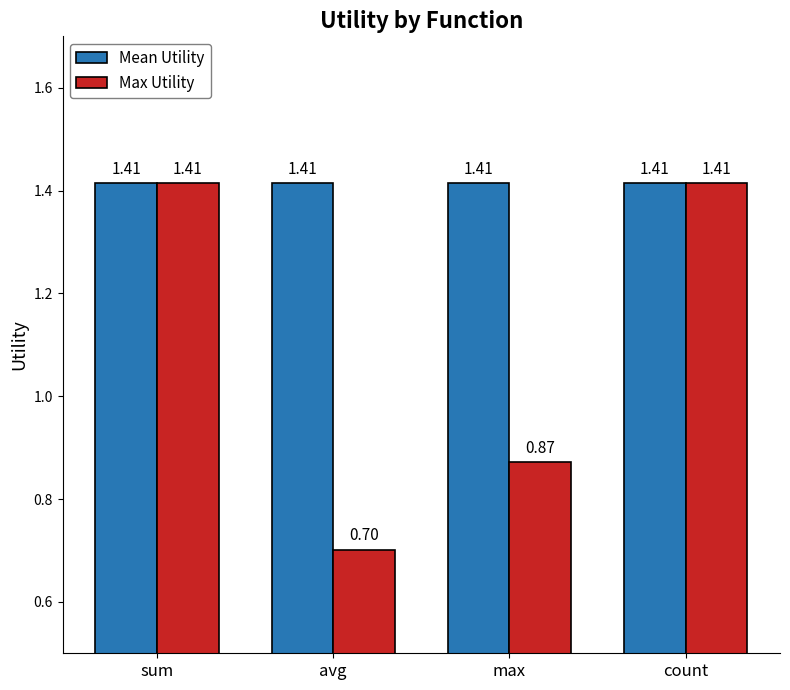

Which category has the lowest value in the Max Utility series?

avg